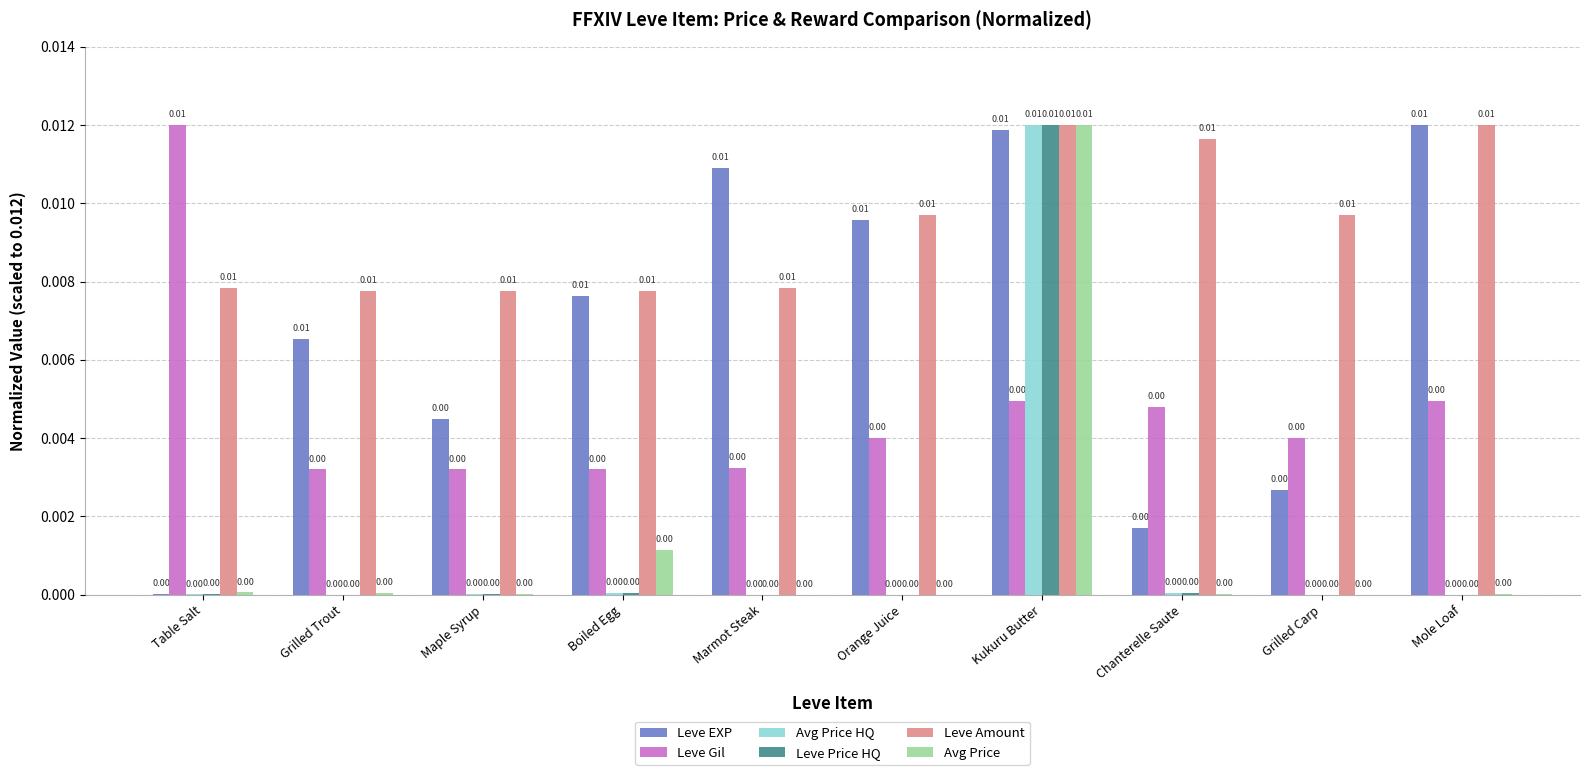

At which category is the sum across all series the highest?

Kukuru Butter